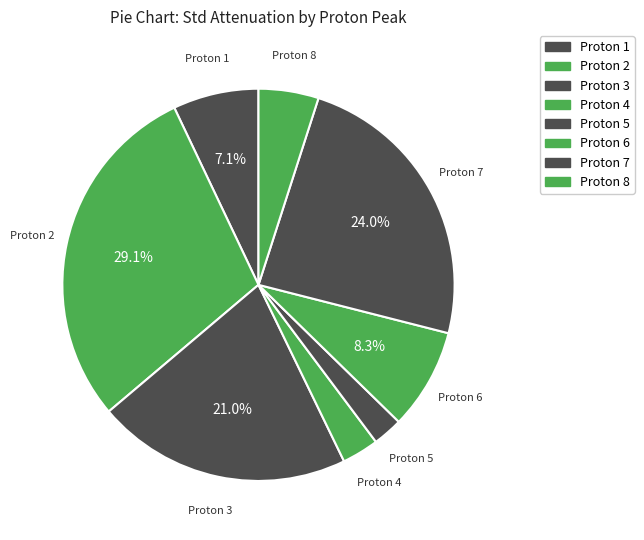

Is it true that Proton 8 is 11% of the pie?

False